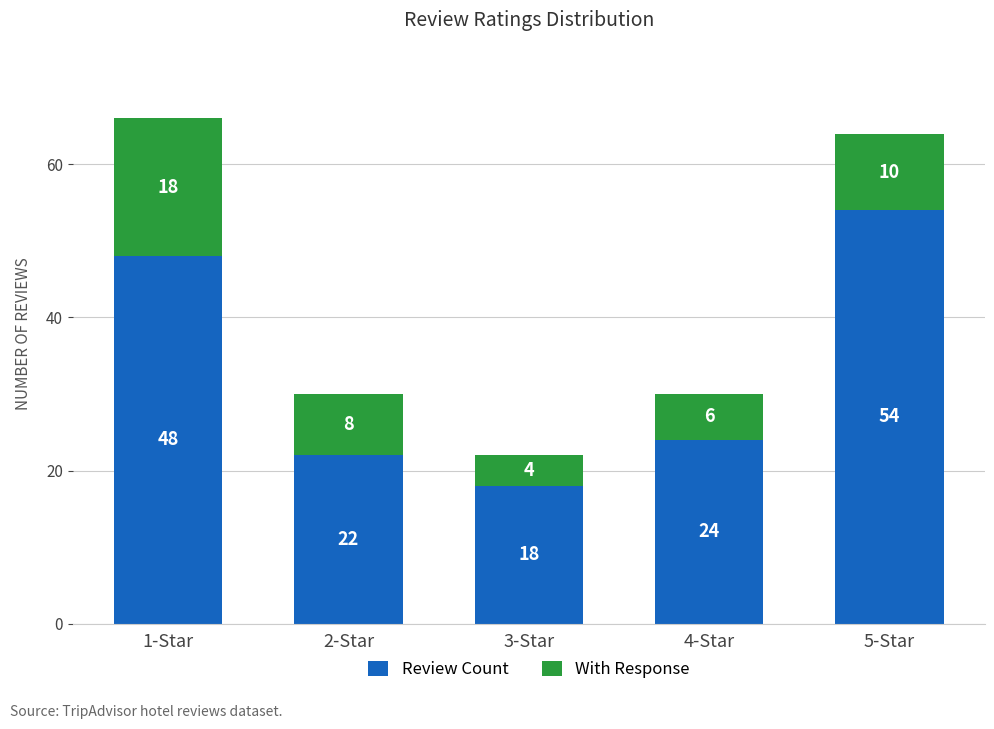

Reading right to left, transcribe the values for Review Count.

5-Star=54	4-Star=24	3-Star=18	2-Star=22	1-Star=48